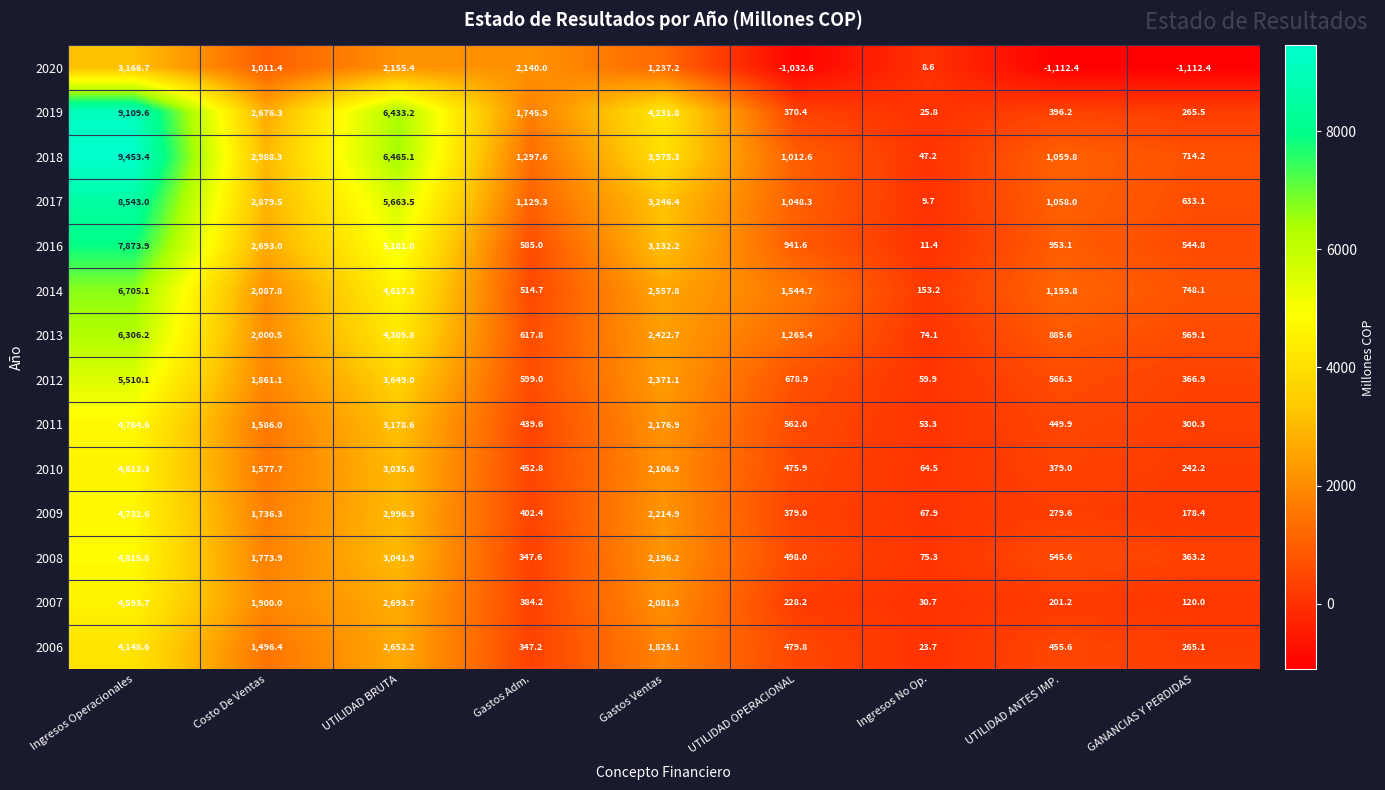

What is the sum of the 2018 values at Ingresos No Op. and GANANCIAS Y PERDIDAS?

761.4